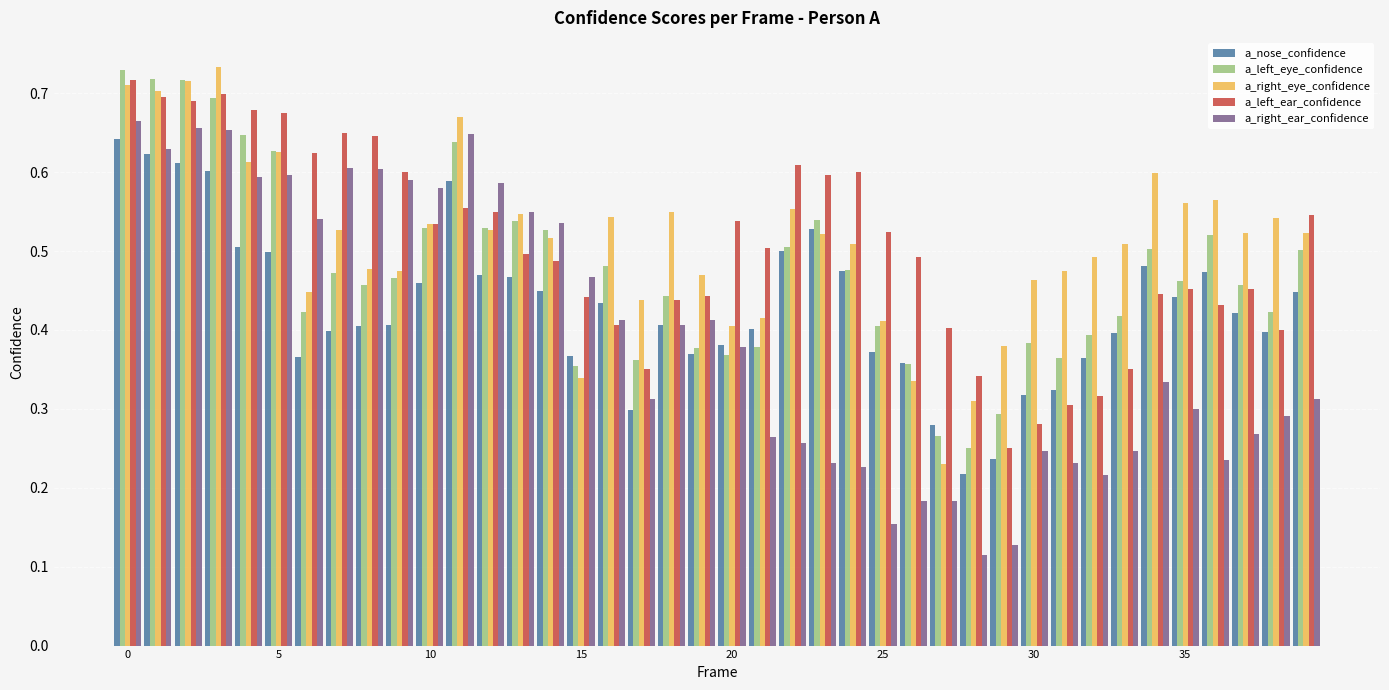

Which series has the widest spread of values?

a_right_ear_confidence